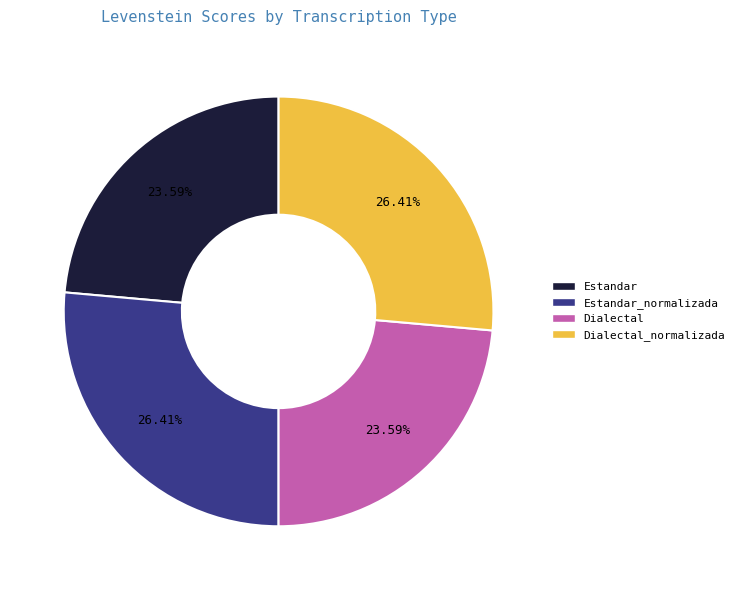

Does any single category account for the majority?

No